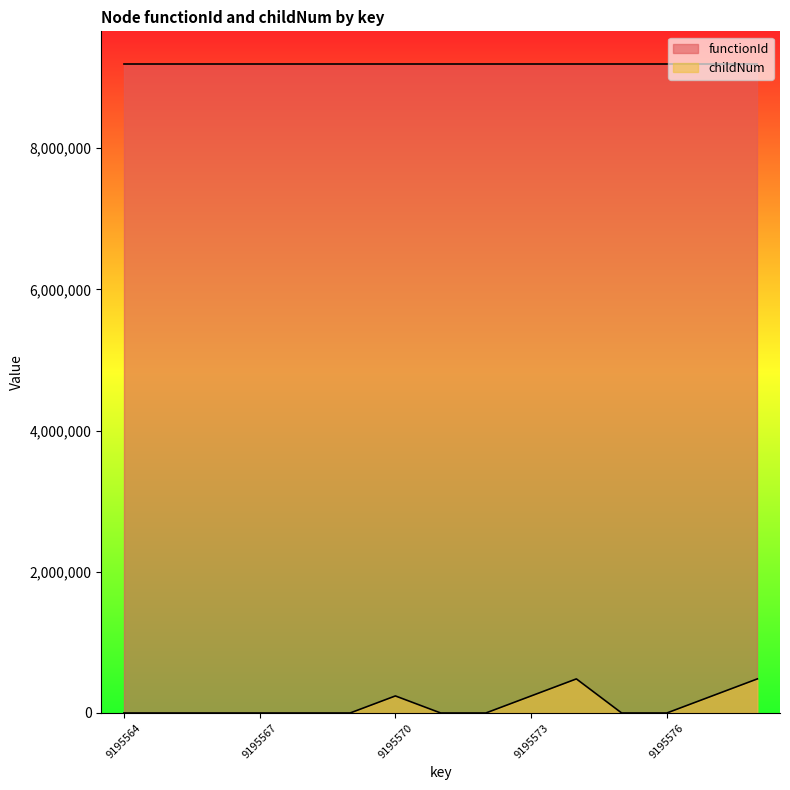

What is the change in value from 9195572 to 9195573?

+241383.5